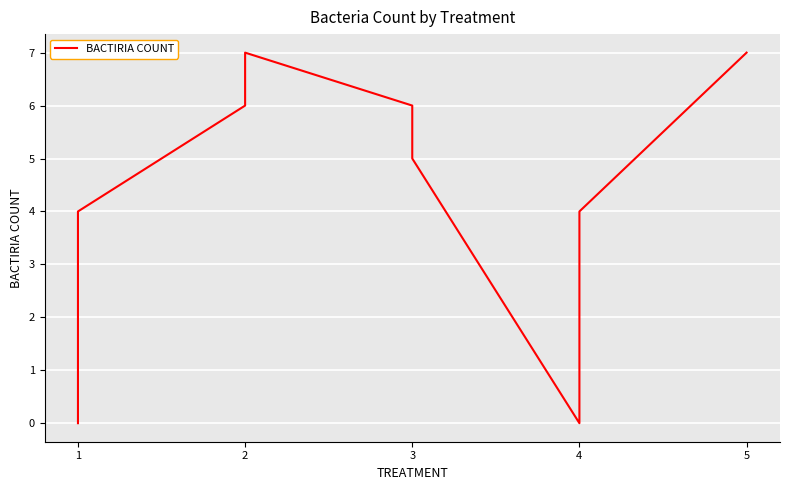

Reading left to right, what are all the values shown in this chart?

0	4	6	7	6	5	0	4	7	7